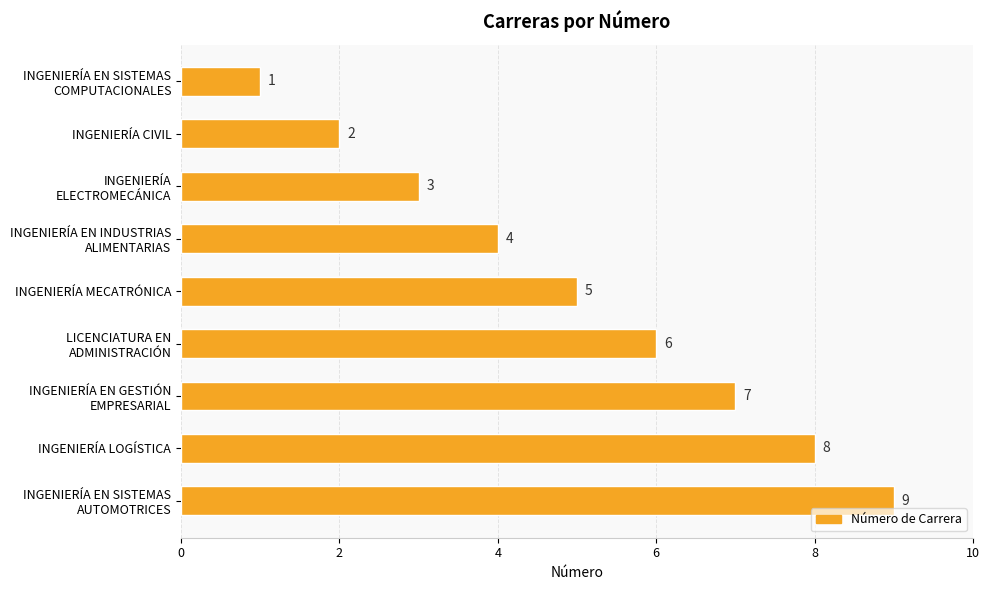

The value at INGENIERÍA MECATRÓNICA is 9. True or false?

False